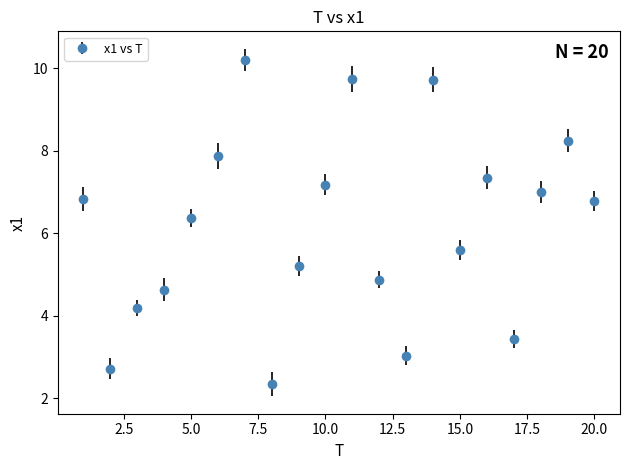

What is the value of the 9th point from the left?

5.2